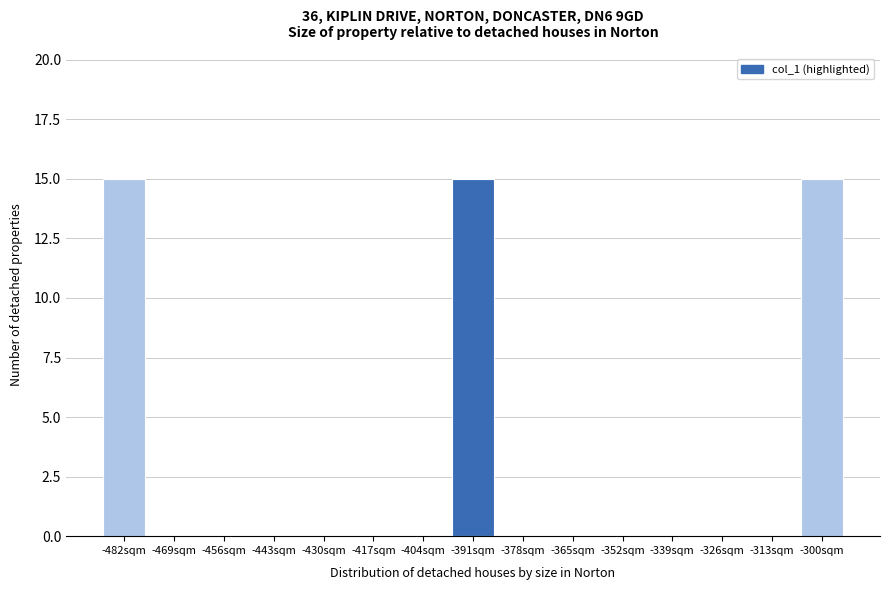

Reading right to left, list all the values displayed in this chart.

-300sqm=15	-313sqm=0	-326sqm=0	-339sqm=0	-352sqm=0	-365sqm=0	-378sqm=0	-391sqm=15	-404sqm=0	-417sqm=0	-430sqm=0	-443sqm=0	-456sqm=0	-469sqm=0	-482sqm=15